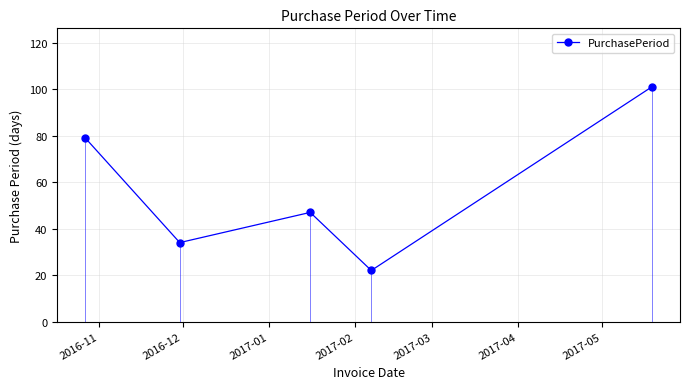

Reading left to right, what are all the values shown in this chart?

79	34	47	22	101